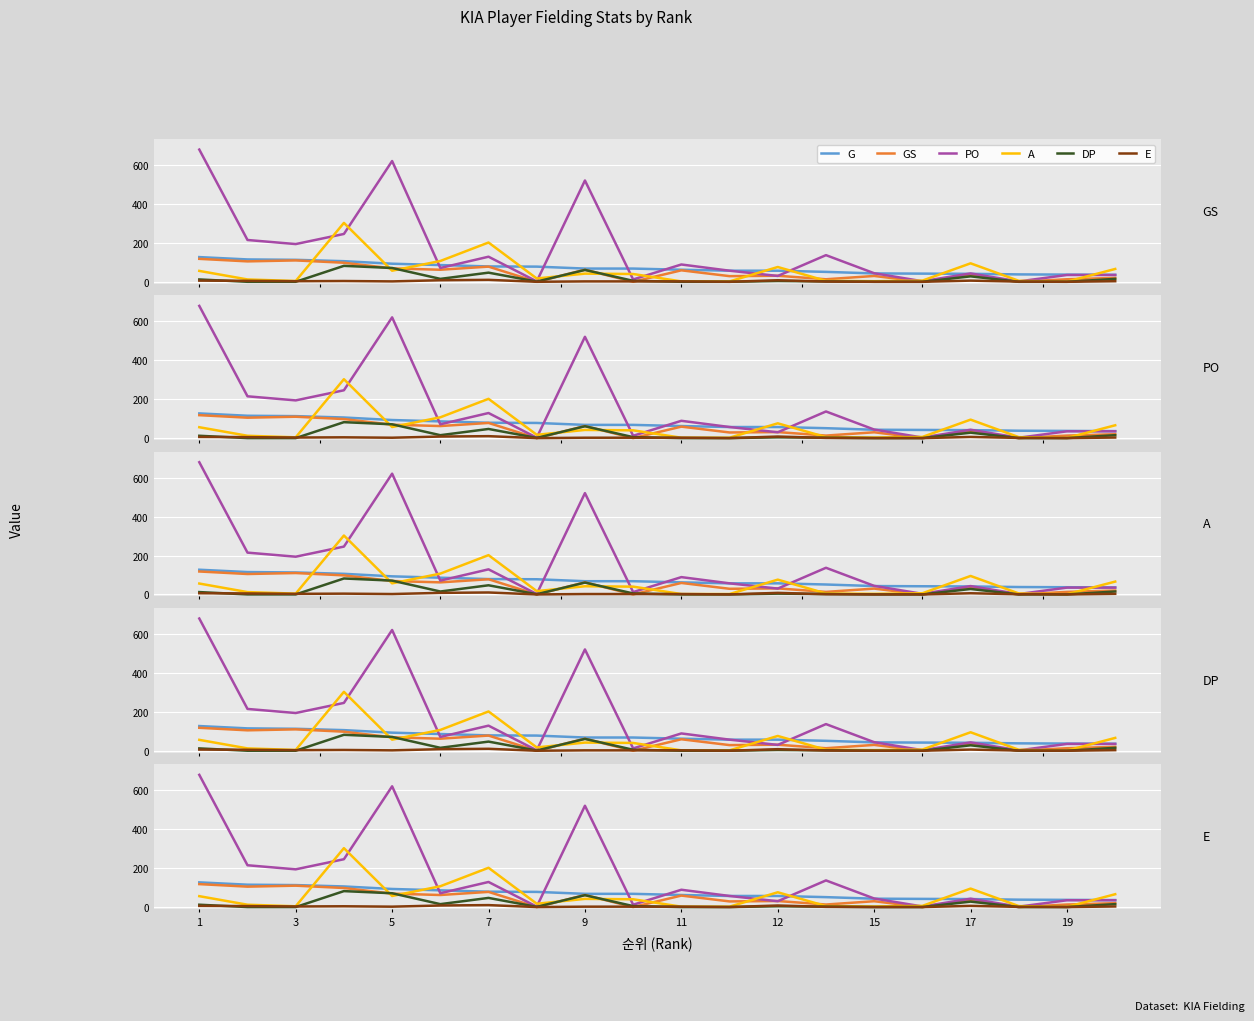

The PO series shows 0 at 17. True or false?

False